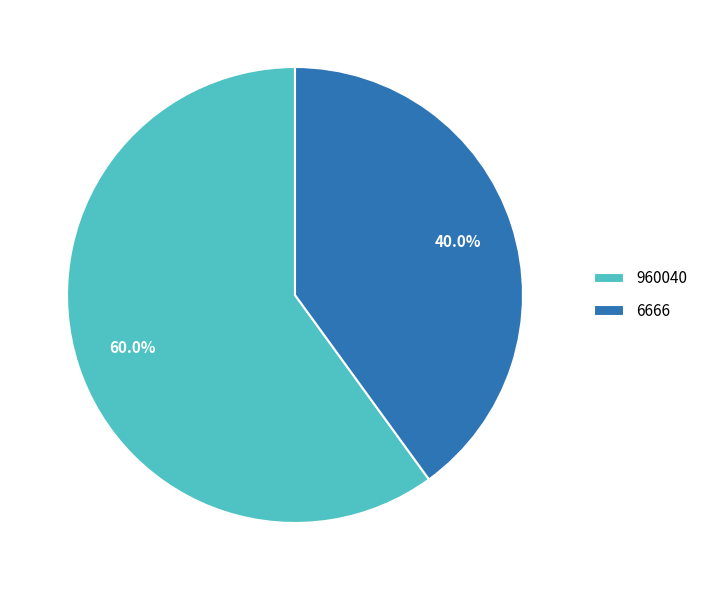

The 960040 slice represents 72% of the pie. True or false?

False